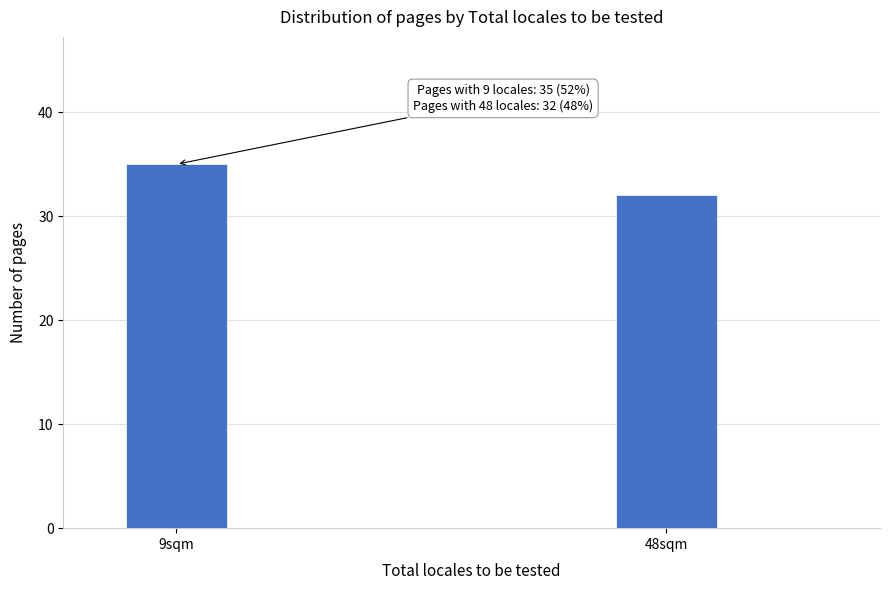

Reading left to right, list all the values displayed in this chart.

9sqm=35	48sqm=32